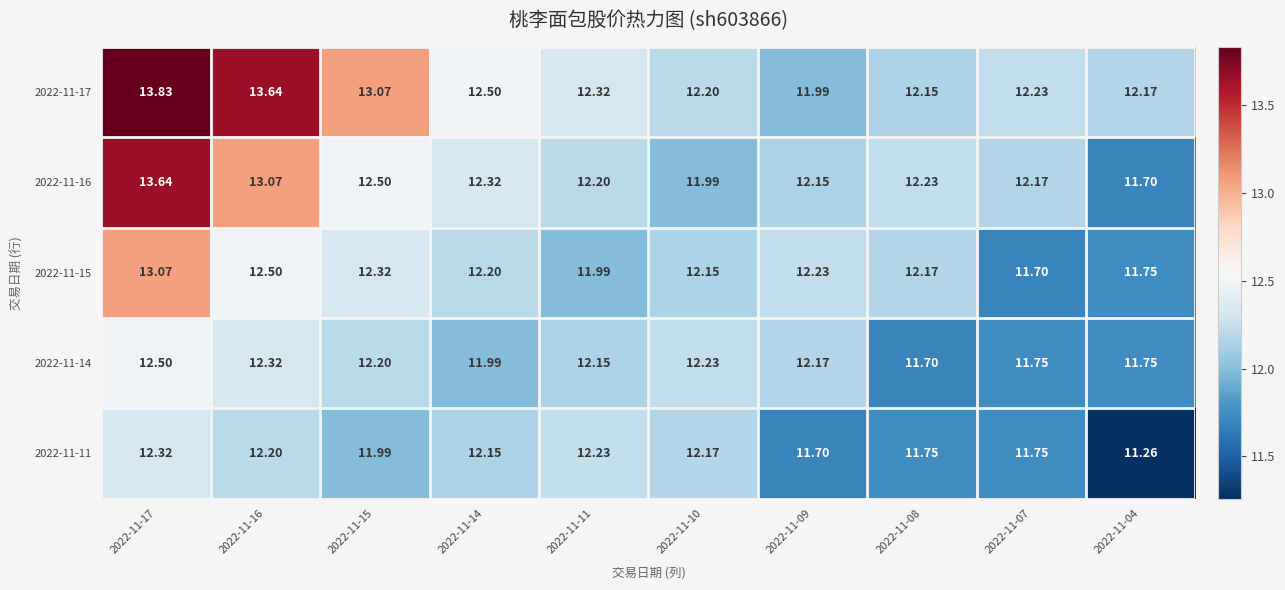

Is the value of 2022-11-14 at 2022-11-04 greater than the value of 2022-11-15 at 2022-11-07?

Yes